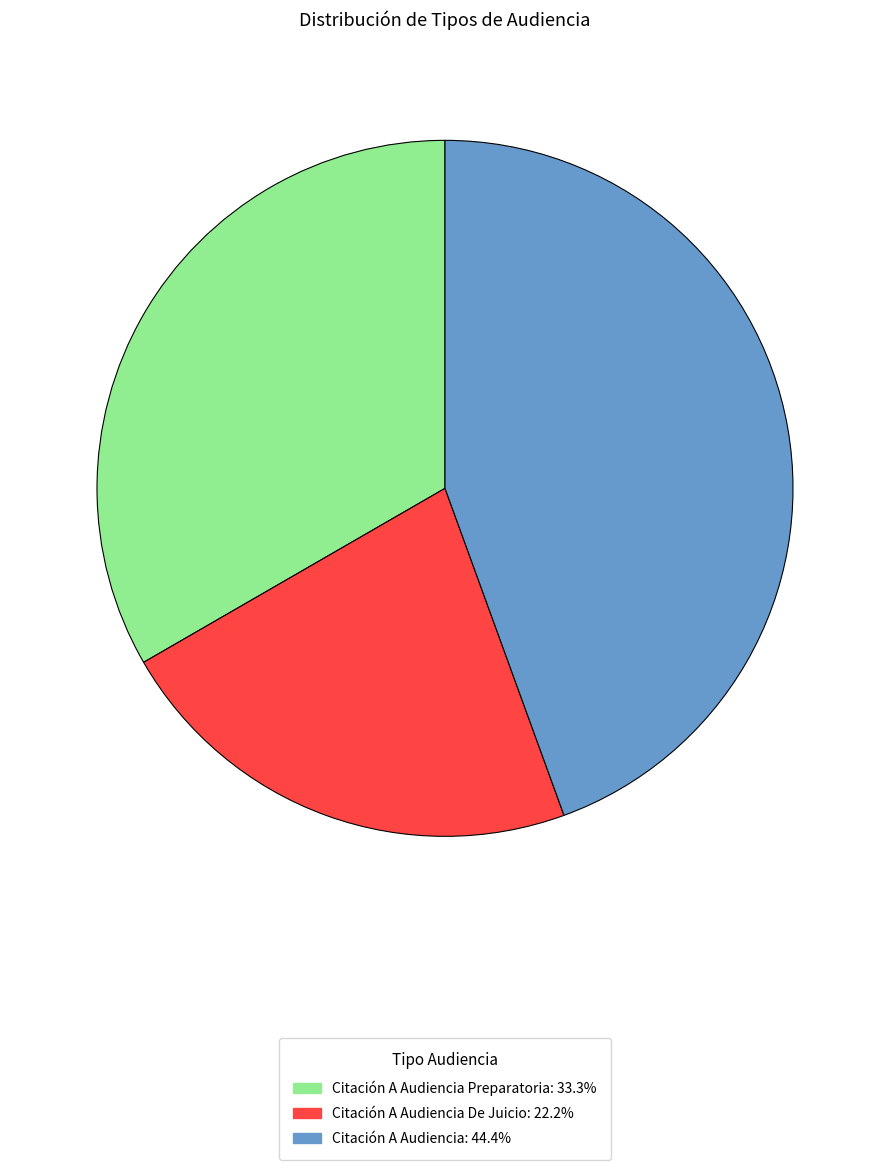

Is there any slice that represents more than half of the pie?

No